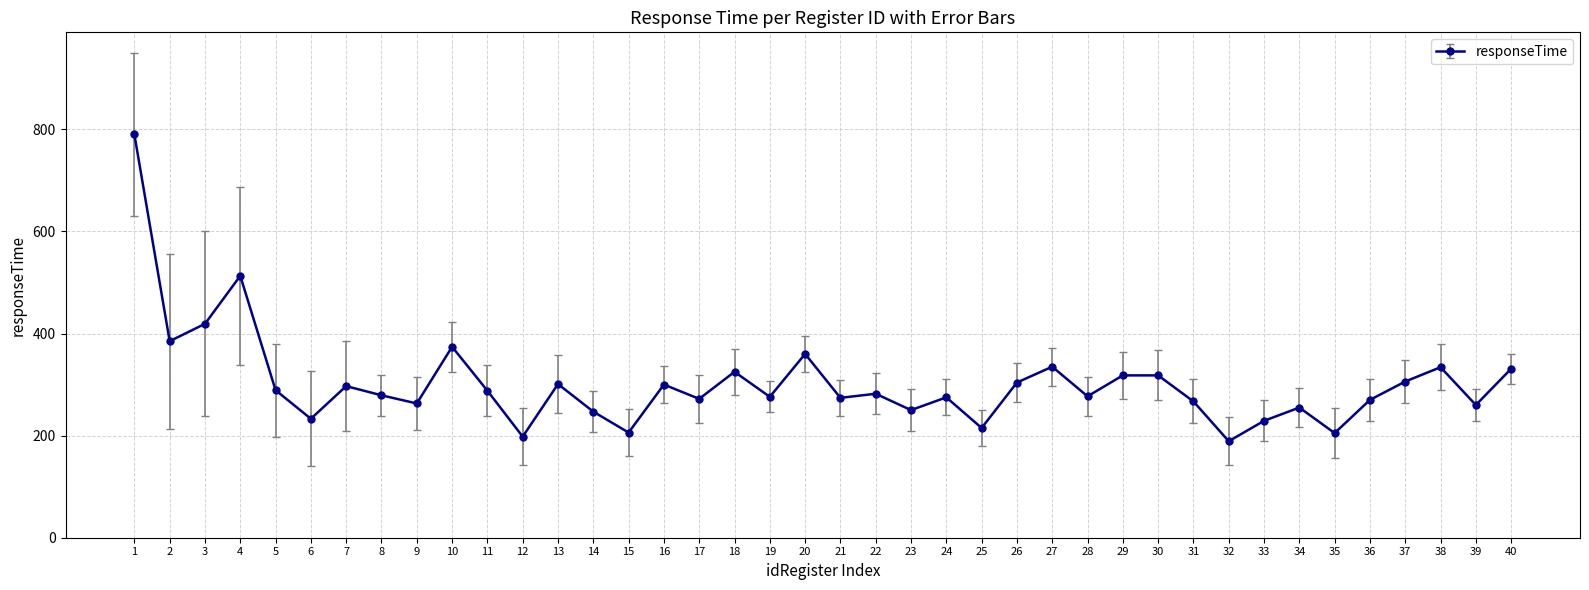

What is the average value?

303